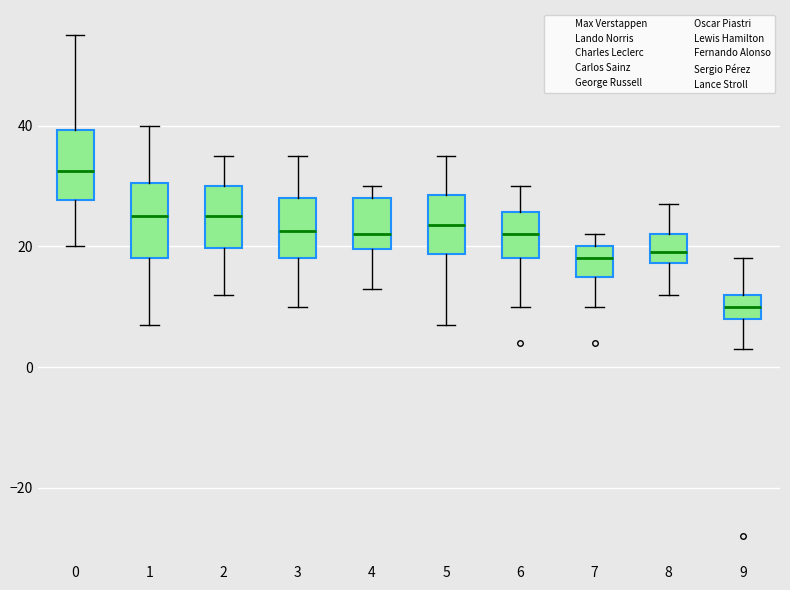

Reading left to right, transcribe this box plot: for each box, give where its median line is, the range the box spans, and where its two whiskers end, as read against the y-axis. The values are not printed on the chart, so give them approximately, as read against the axis.

0: median 32, box 28 to 40, whiskers 20 to 56
1: median 26, box 18 to 30, whiskers 8 to 40
2: median 26, box 20 to 30, whiskers 12 to 36
3: median 22, box 18 to 28, whiskers 10 to 36
4: median 22, box 20 to 28, whiskers 14 to 30
5: median 24, box 18 to 28, whiskers 8 to 36
6: median 22, box 18 to 26, whiskers 10 to 30
7: median 18, box 16 to 20, whiskers 10 to 22
8: median 20, box 18 to 22, whiskers 12 to 28
9: median 10, box 8 to 12, whiskers 4 to 18